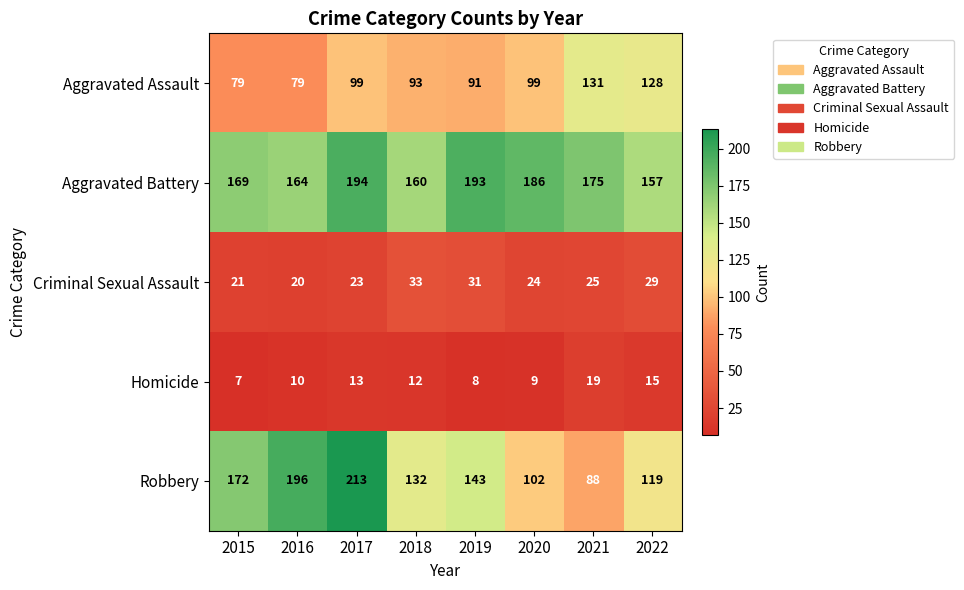

How many Robbery values are between 119 and 196?

5